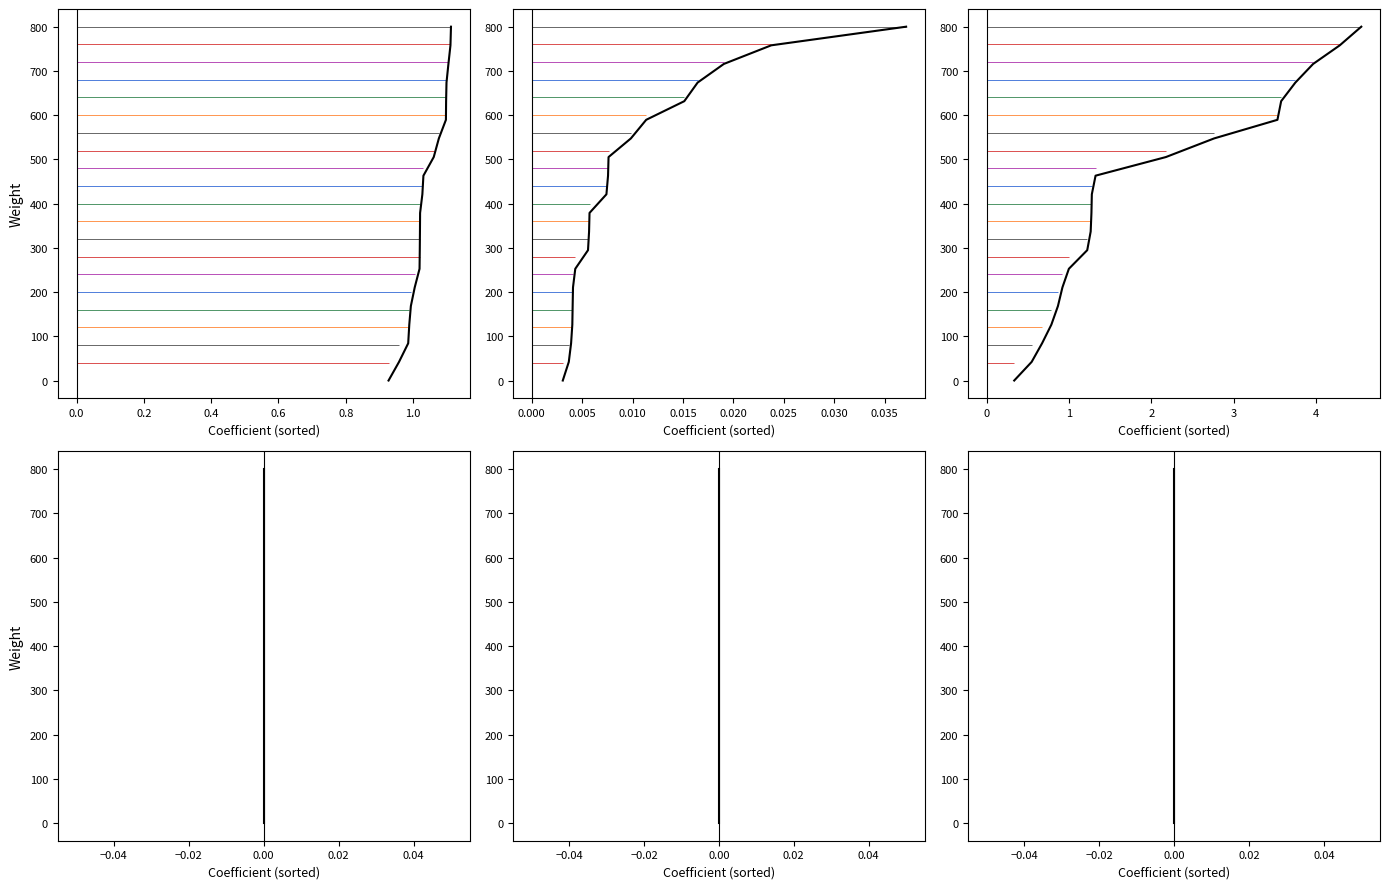

True or false: C3_Cancel public events has more than 0 interior local peaks.

False